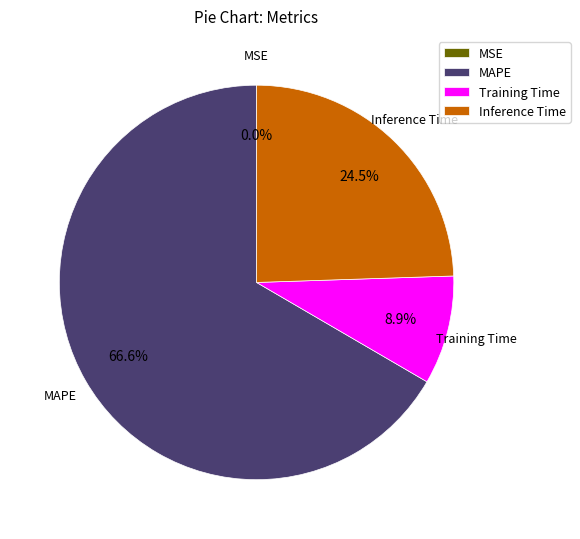

Is there a majority slice in this chart?

Yes